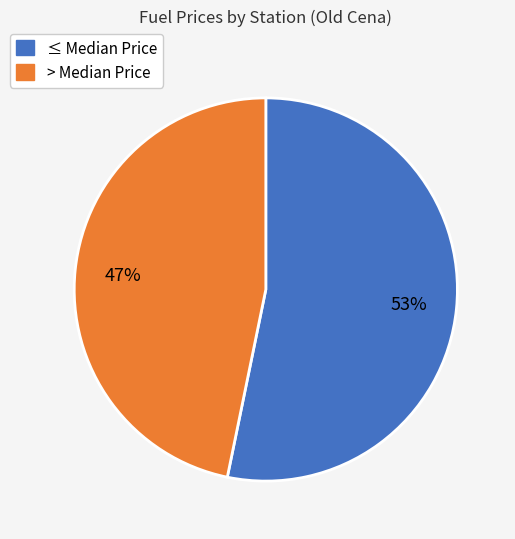

Is there any slice that represents more than half of the pie?

Yes